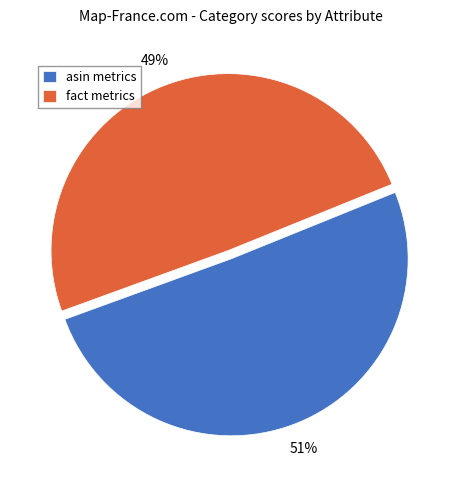

How many segments does this pie chart have?

2